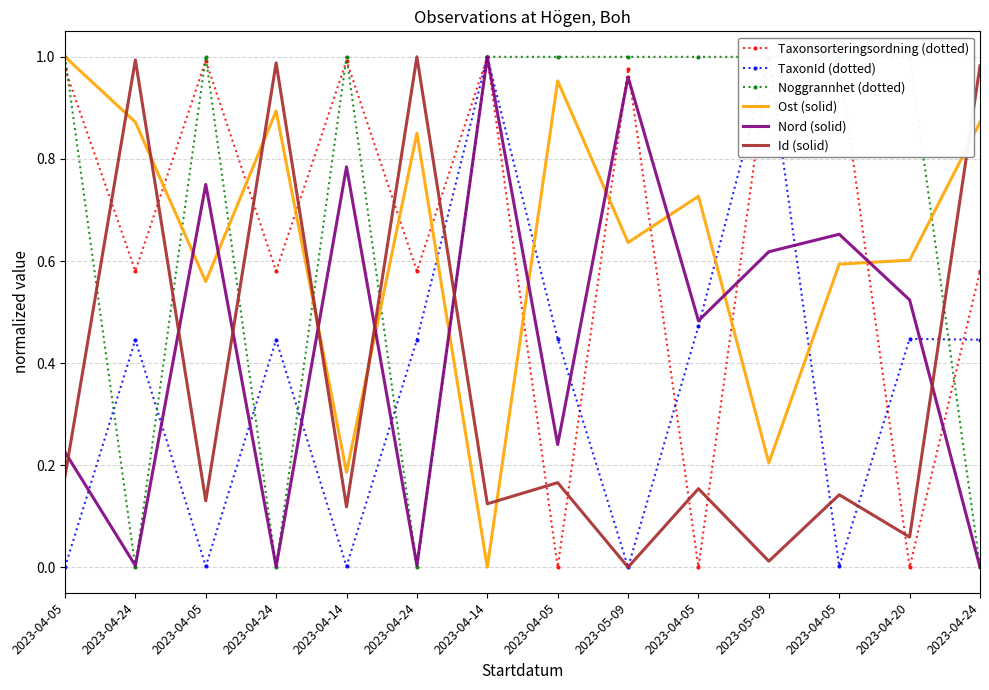

True or false: Taxonsorteringsordning (dotted) has a value of 1.0 at 2023-04-05.

True